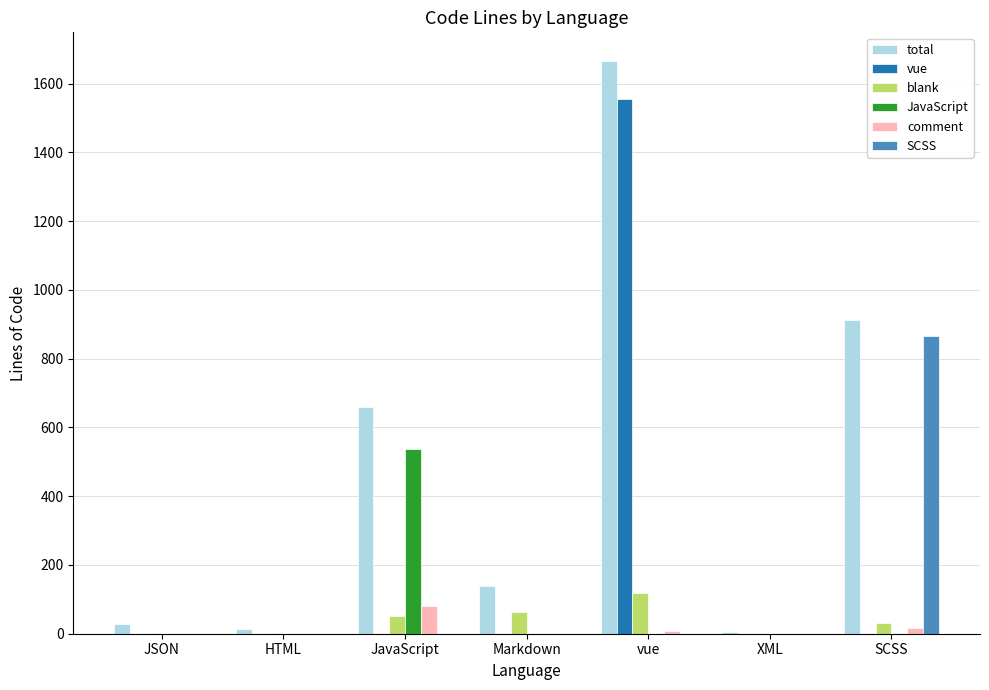

The value of comment at JavaScript is 81. True or false?

True